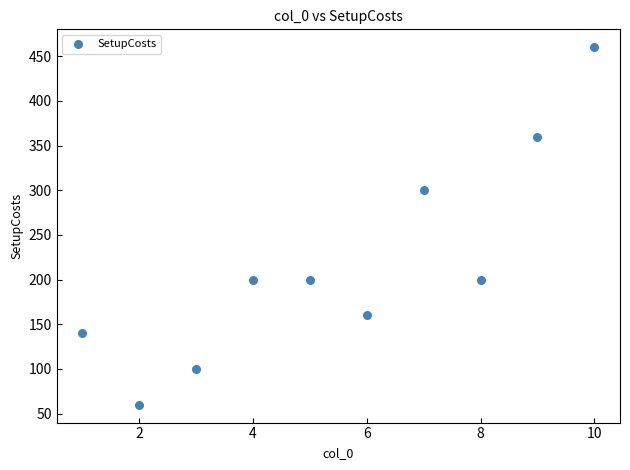

What is the range of Y values (max minus min)?

400